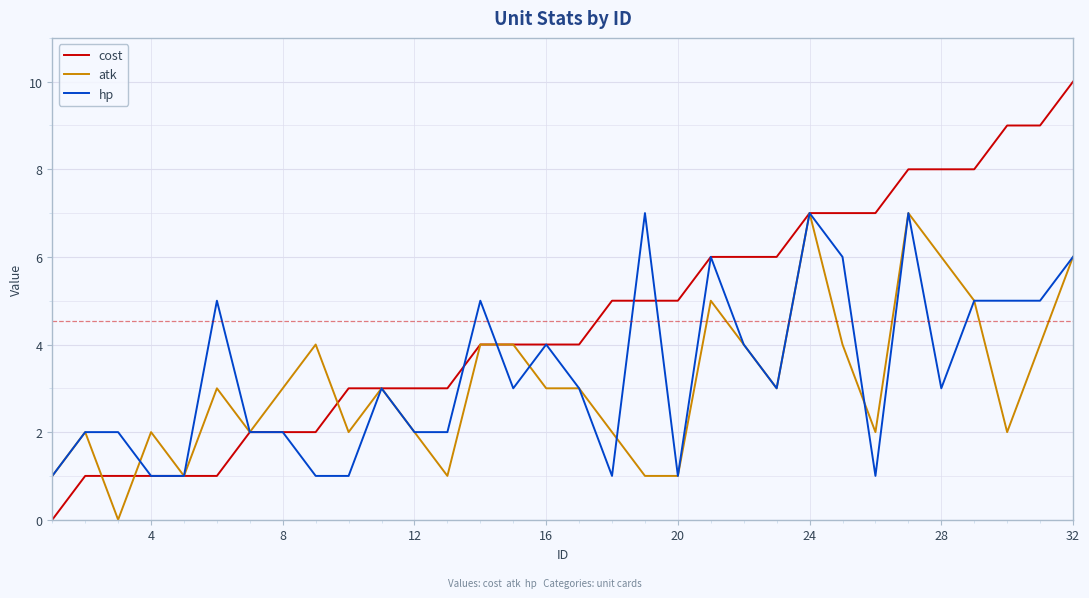

Reading right to left, extract all data points from this chart.

cost: 10	9	9	8	8	8	7	7	7	6	6	6	5	5	5	4	4	4	4	3	3	3	3	2	2	2	1	1	1	1	1	0
atk: 6	4	2	5	6	7	2	4	7	3	4	5	1	1	2	3	3	4	4	1	2	3	2	4	3	2	3	1	2	0	2	1
hp: 6	5	5	5	3	7	1	6	7	3	4	6	1	7	1	3	4	3	5	2	2	3	1	1	2	2	5	1	1	2	2	1